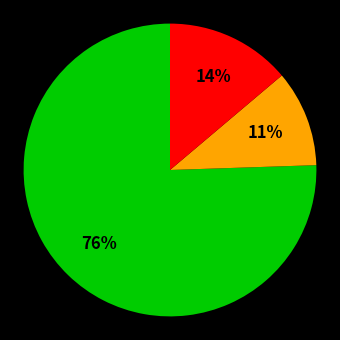

To the nearest percent, what is the average slice percentage?

33%